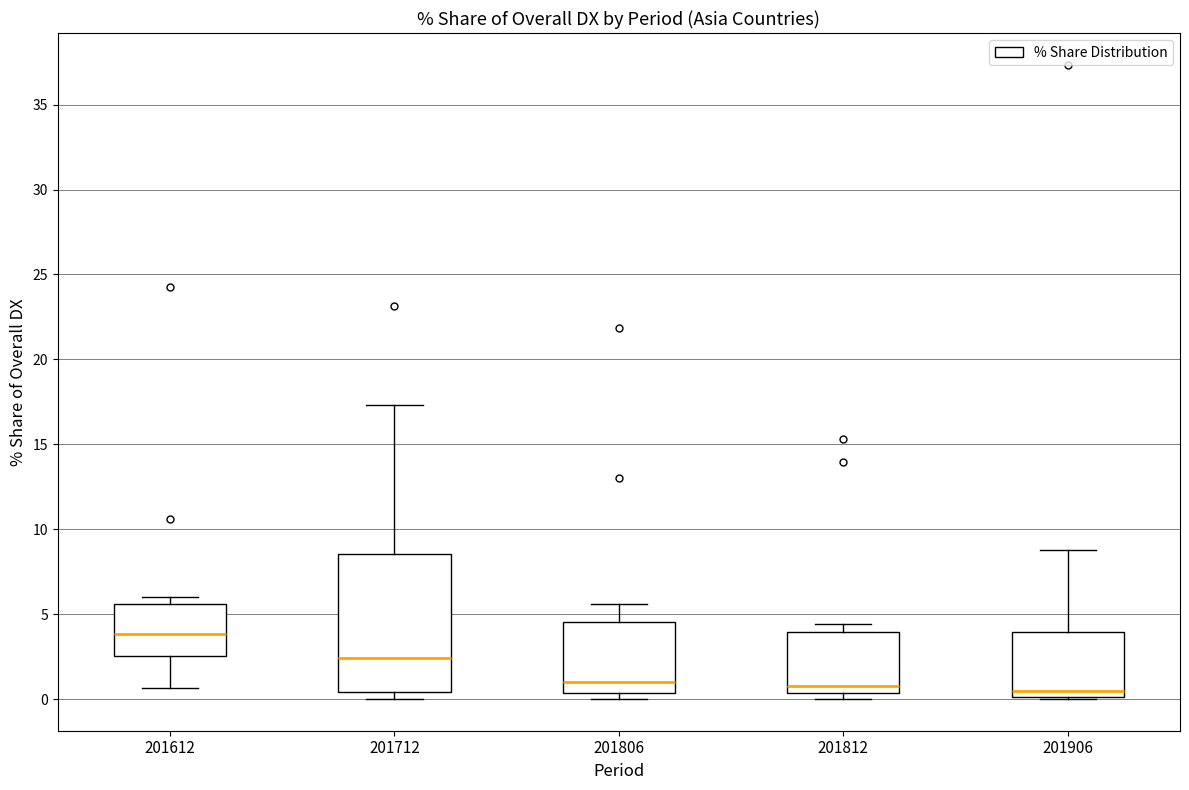

Reading left to right, read every box against the y-axis: the position of its median line, the range the box covers, and the ends of its whiskers. The values are not printed on the chart, so give them approximately, as read against the axis.

201612: median 4.0, box 2.5 to 5.5, whiskers 0.5 to 6.0
201712: median 2.5, box 0.5 to 8.5, whiskers 0.0 to 17.5
201806: median 1.0, box 0.5 to 4.5, whiskers 0.0 to 5.5
201812: median 1.0, box 0.5 to 4.0, whiskers 0.0 to 4.5
201906: median 0.5, box 0.0 to 4.0, whiskers 0.0 to 9.0